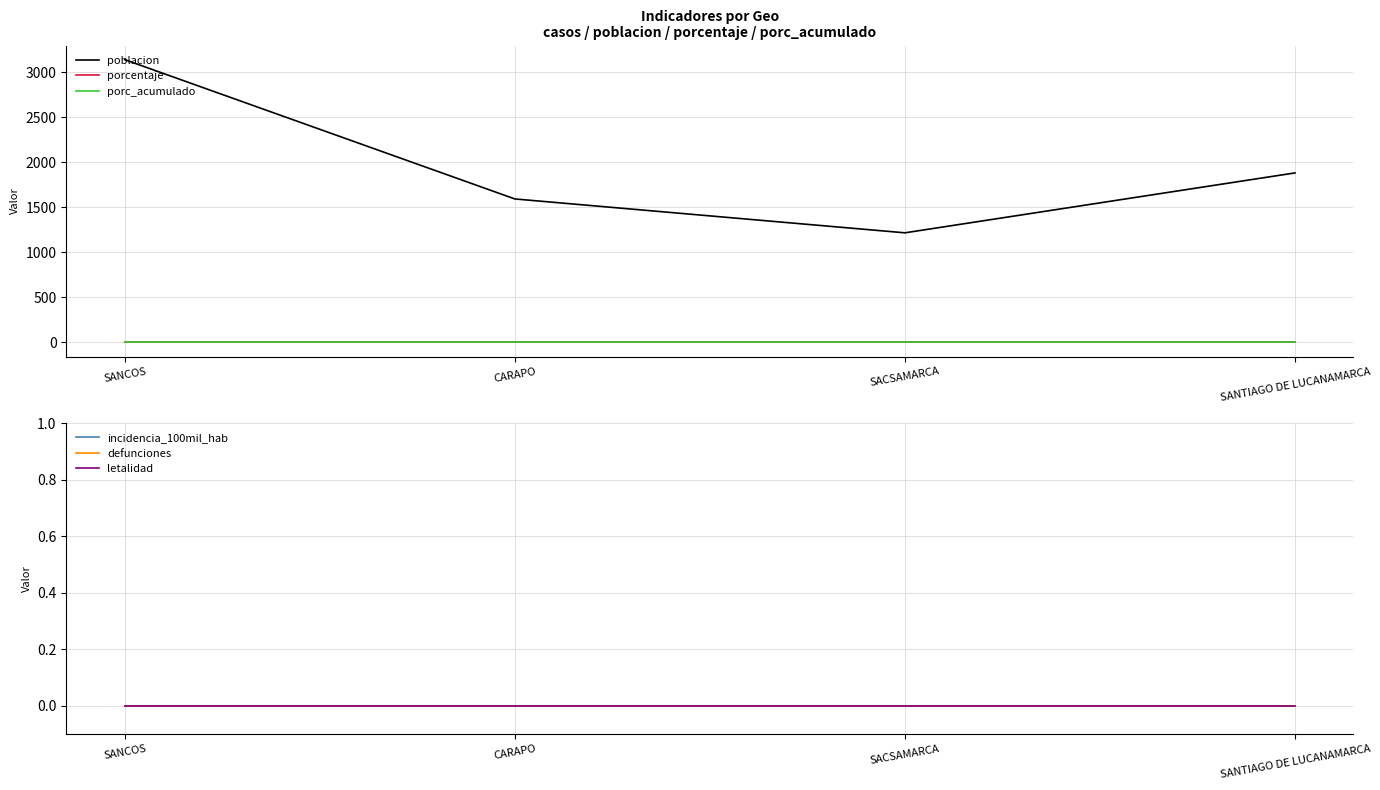

The incidencia_100mil_hab series shows 0 at SANTIAGO DE LUCANAMARCA. True or false?

True